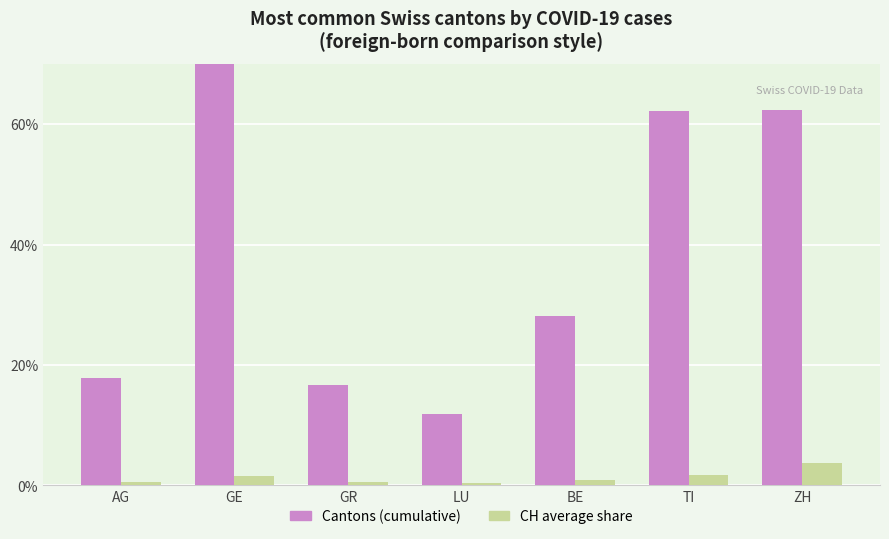

Which series has the widest spread of values?

Cantons (cumulative)